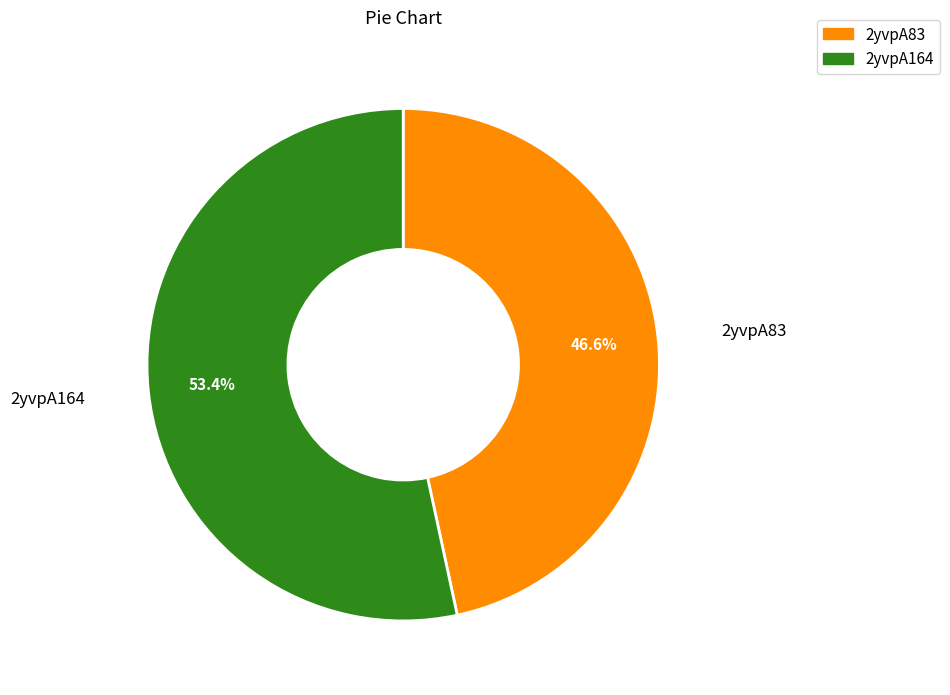

What is the ratio of the value at 2yvpA83 to the value at 2yvpA164?

0.9